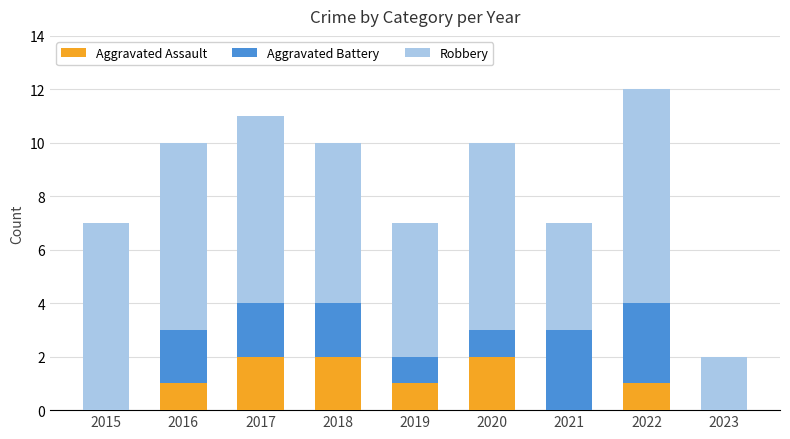

Reading left to right, list the values for the Aggravated Assault series.

2015=0	2016=1	2017=2	2018=2	2019=1	2020=2	2021=0	2022=1	2023=0